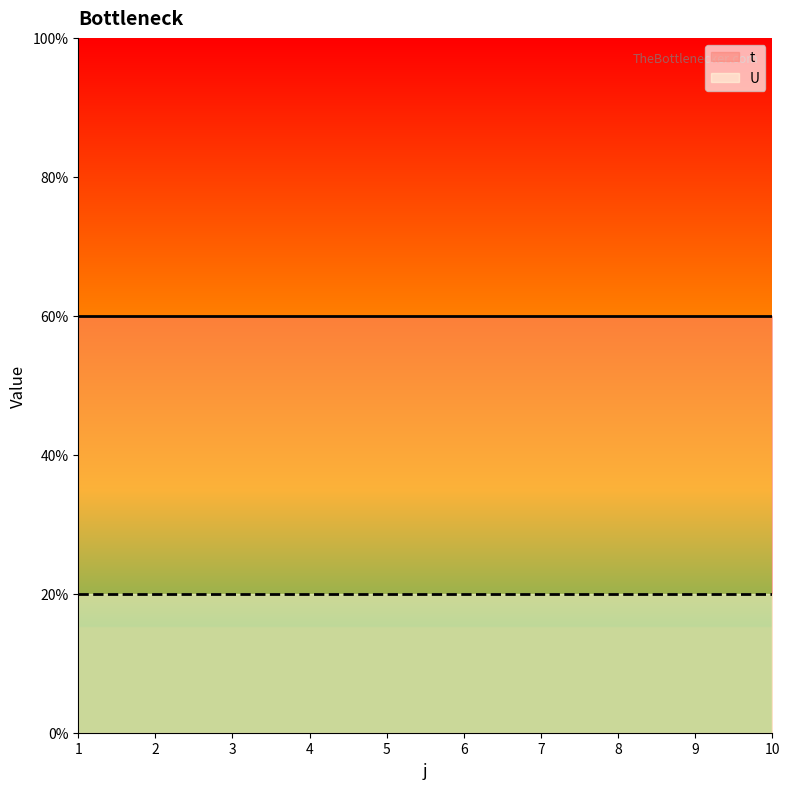

The value of U at 10 is 2. True or false?

False